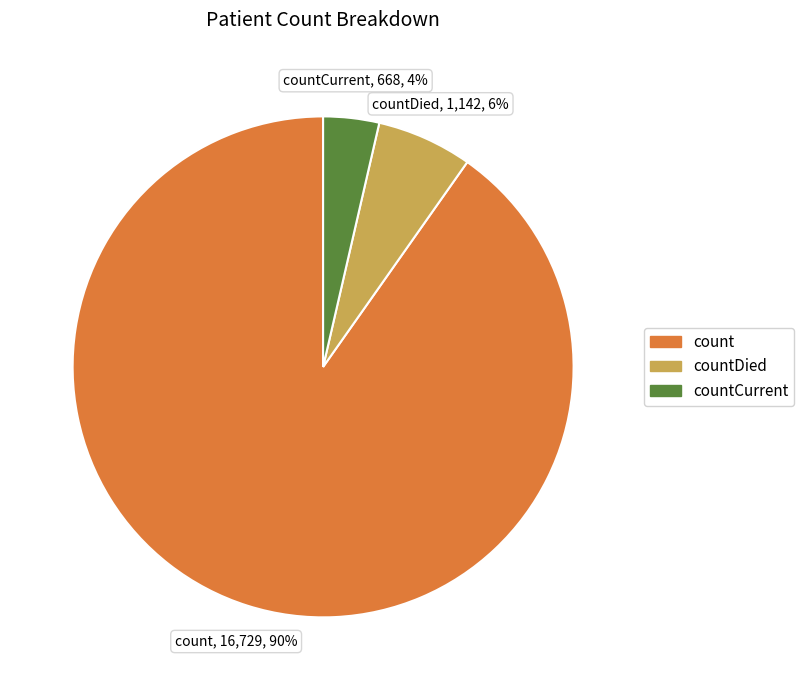

Is there any slice that represents more than half of the pie?

Yes